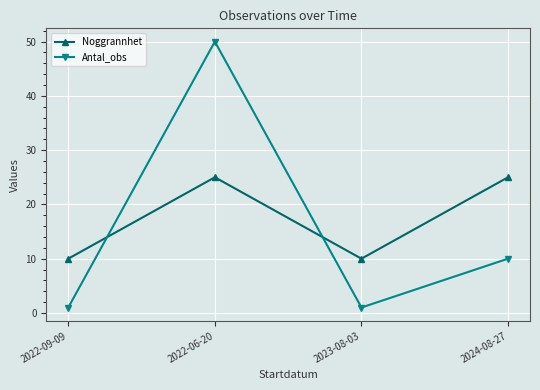

What is the smallest value displayed?

1